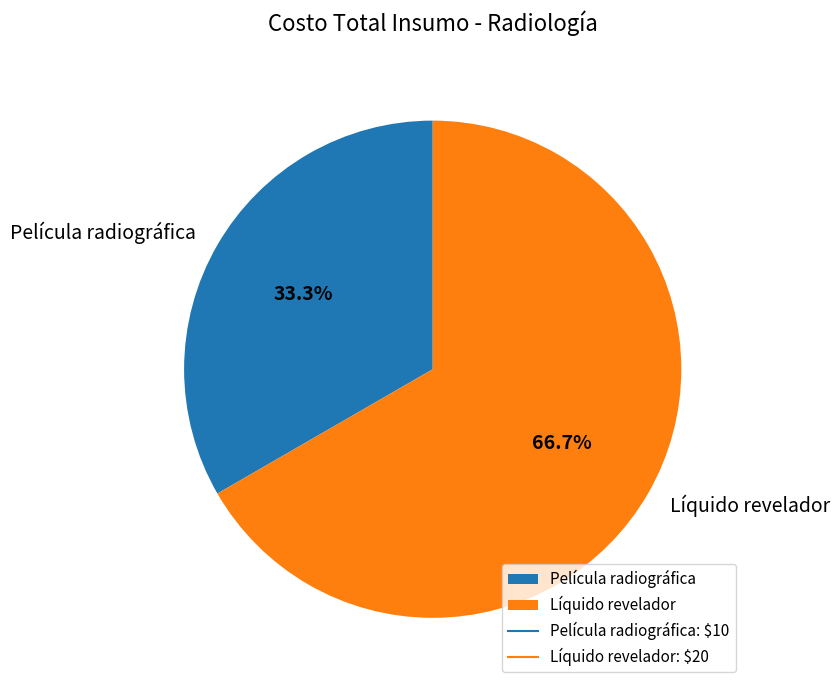

Is it true that Líquido revelador is 67% of the pie?

True